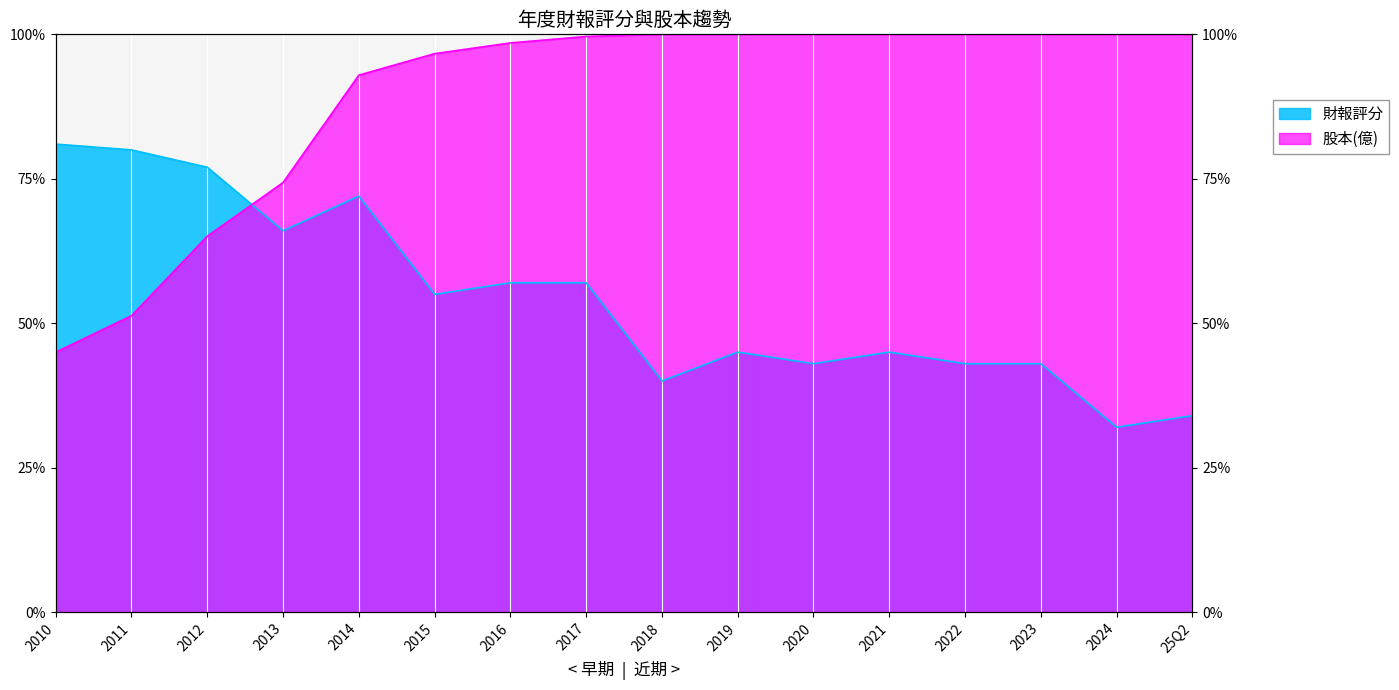

Where is the first local minimum for 財報評分?

2013